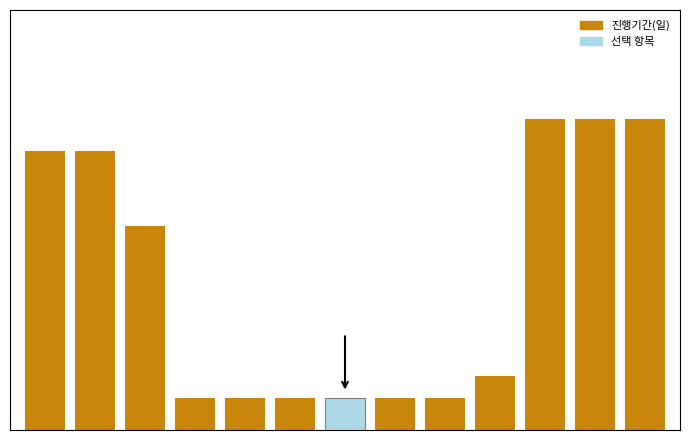

Which category has the highest value across all series?

UI 추가 및 수정